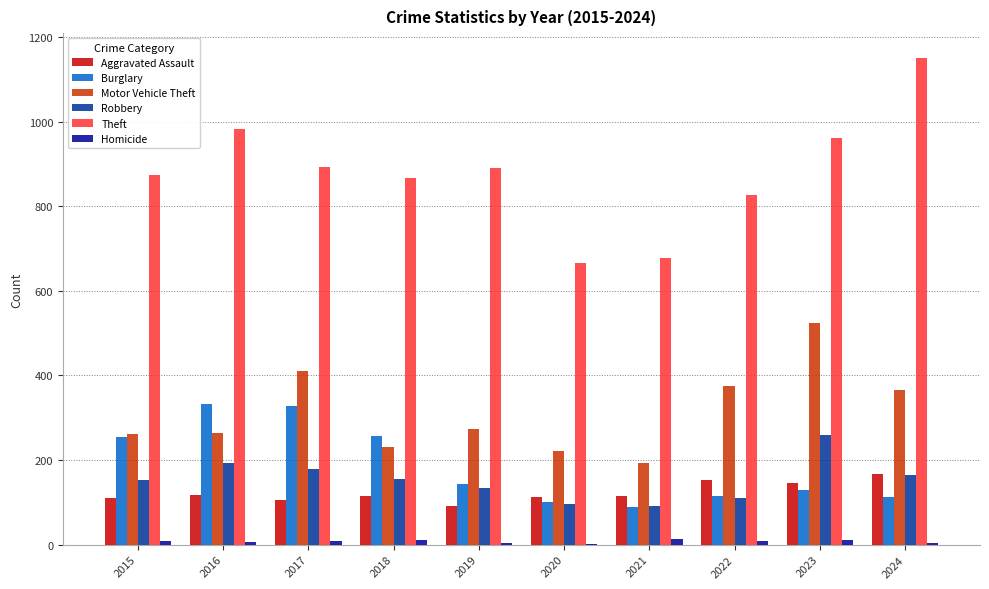

What is the greatest value displayed?

1152